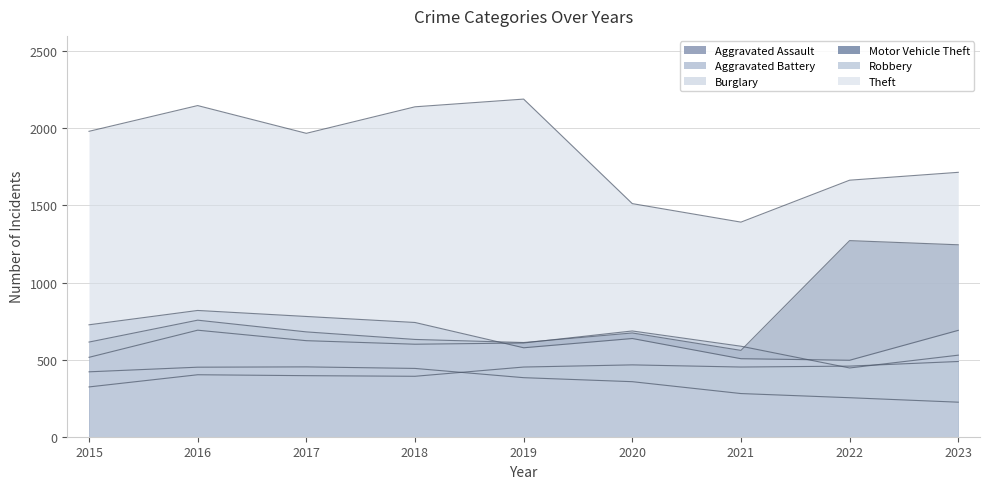

What are all the series names shown in the legend?

Aggravated Assault, Aggravated Battery, Burglary, Motor Vehicle Theft, Robbery, Theft